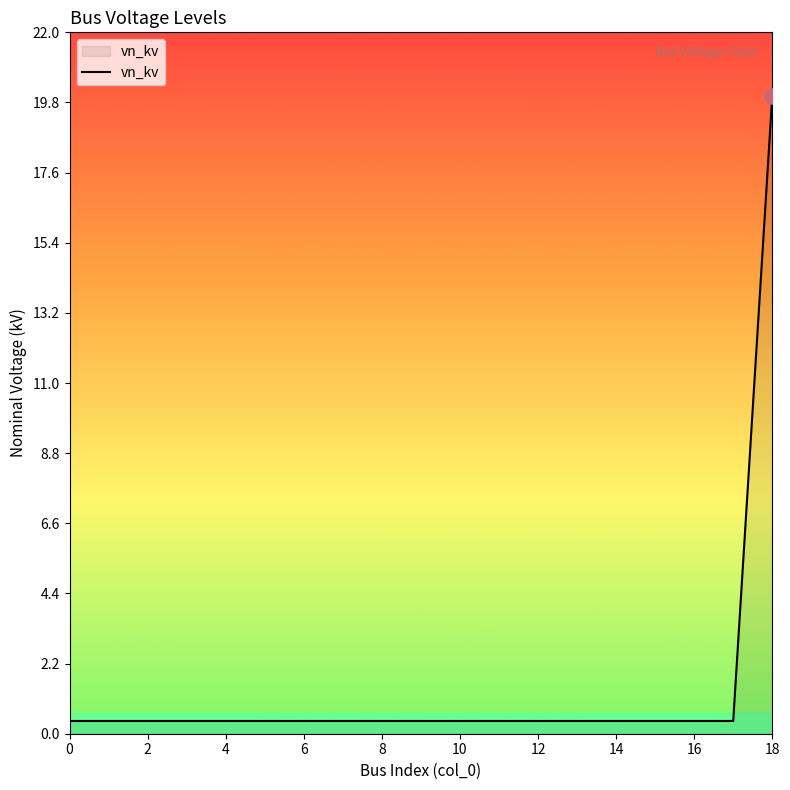

What is the greatest value displayed?

20.0